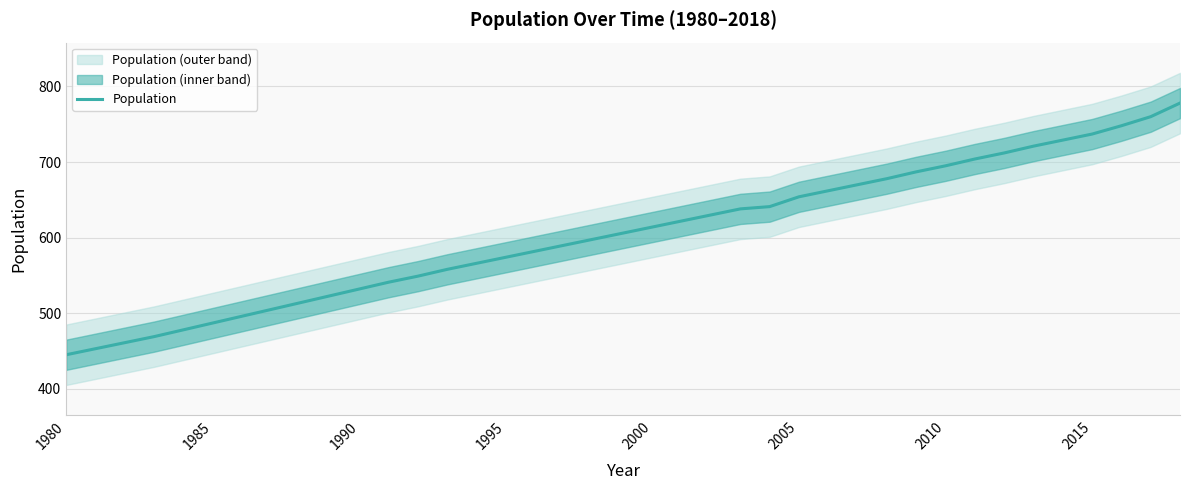

The value of Population at 2010 is 1085. True or false?

False